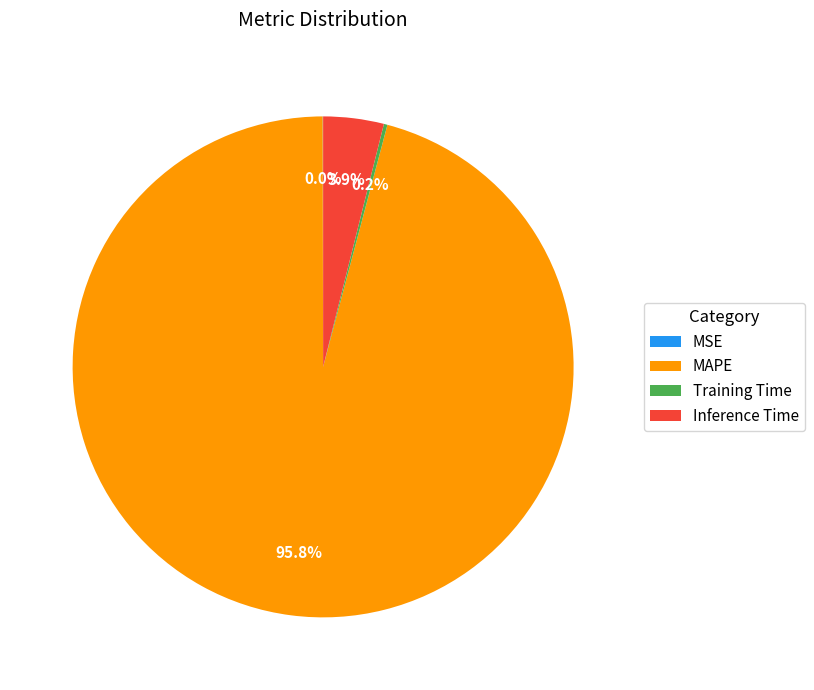

Which category has the biggest portion of the pie?

MAPE